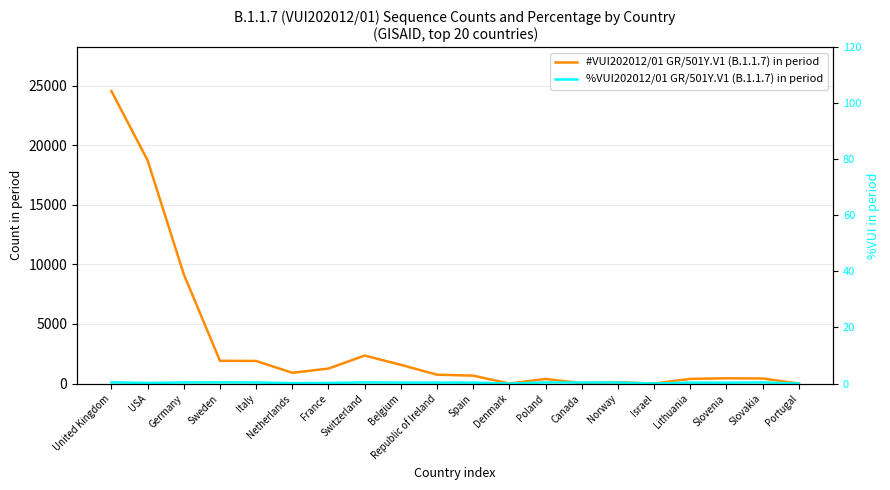

How many intersections are there between #VUI202012/01 GR/501Y.V1 (B.1.1.7) in period and %VUI202012/01 GR/501Y.V1 (B.1.1.7) in period?

2